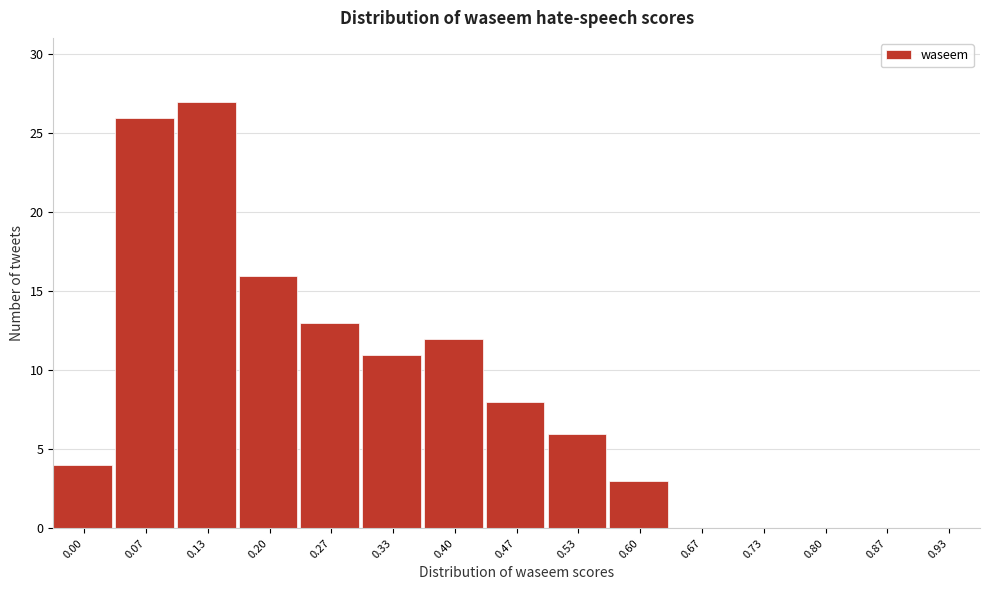

Reading left to right, what are all the values shown in this chart?

0.00=4	0.07=26	0.13=27	0.20=16	0.27=13	0.33=11	0.40=12	0.47=8	0.53=6	0.60=3	0.67=0	0.73=0	0.80=0	0.87=0	0.93=0